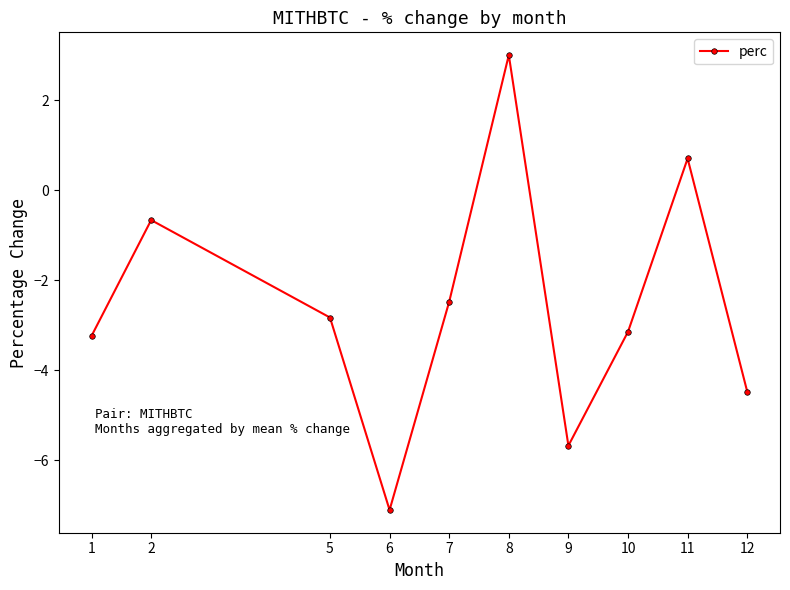

What is the value of the 7th point from the left?

-5.7